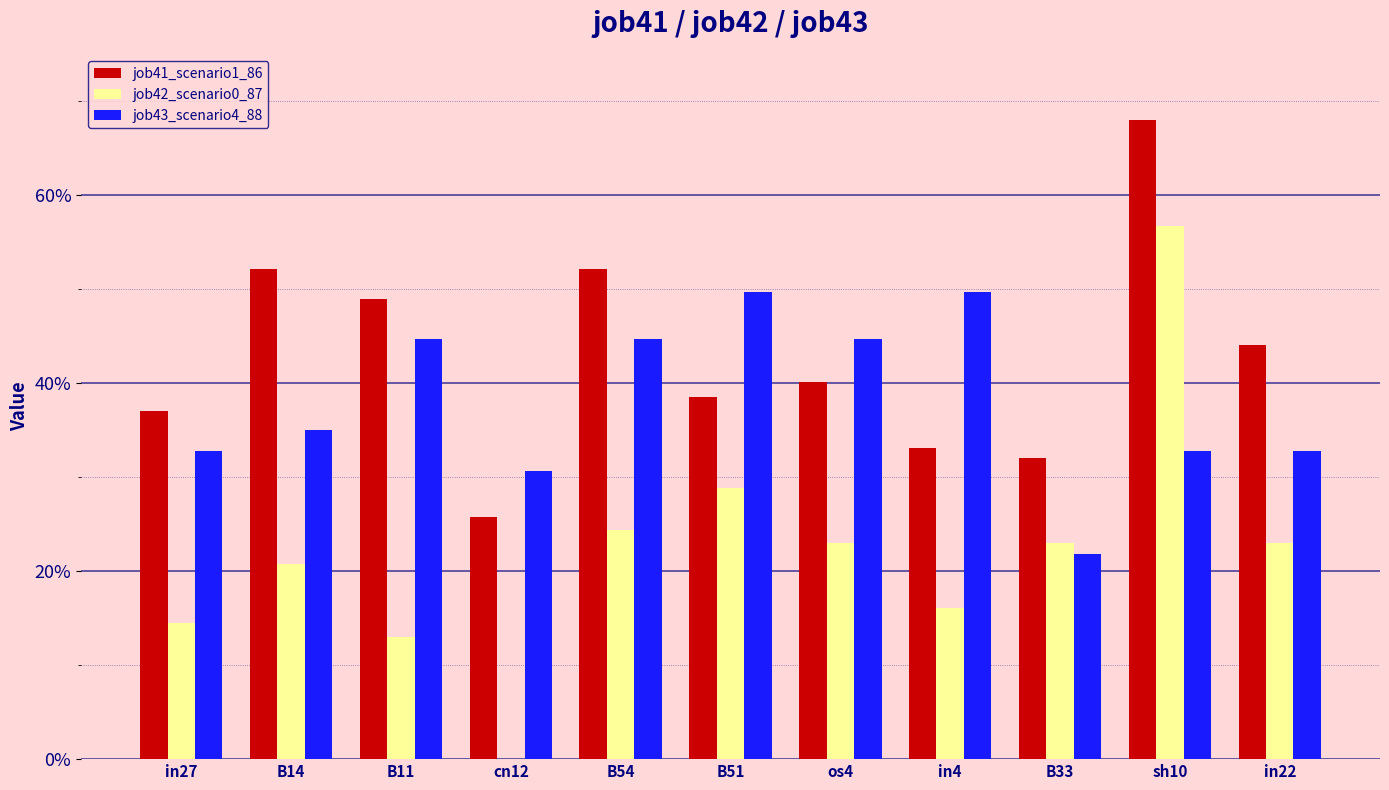

What is the spread (max minus min) of values at in22?

0.2